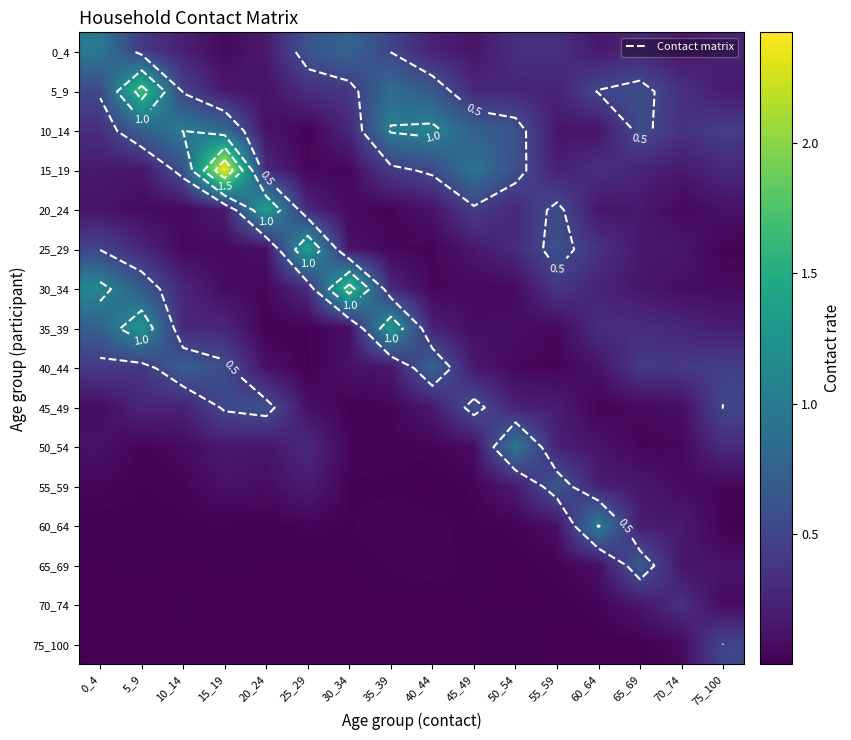

The value of 45_49 at 5_9 is 0.4. True or false?

False